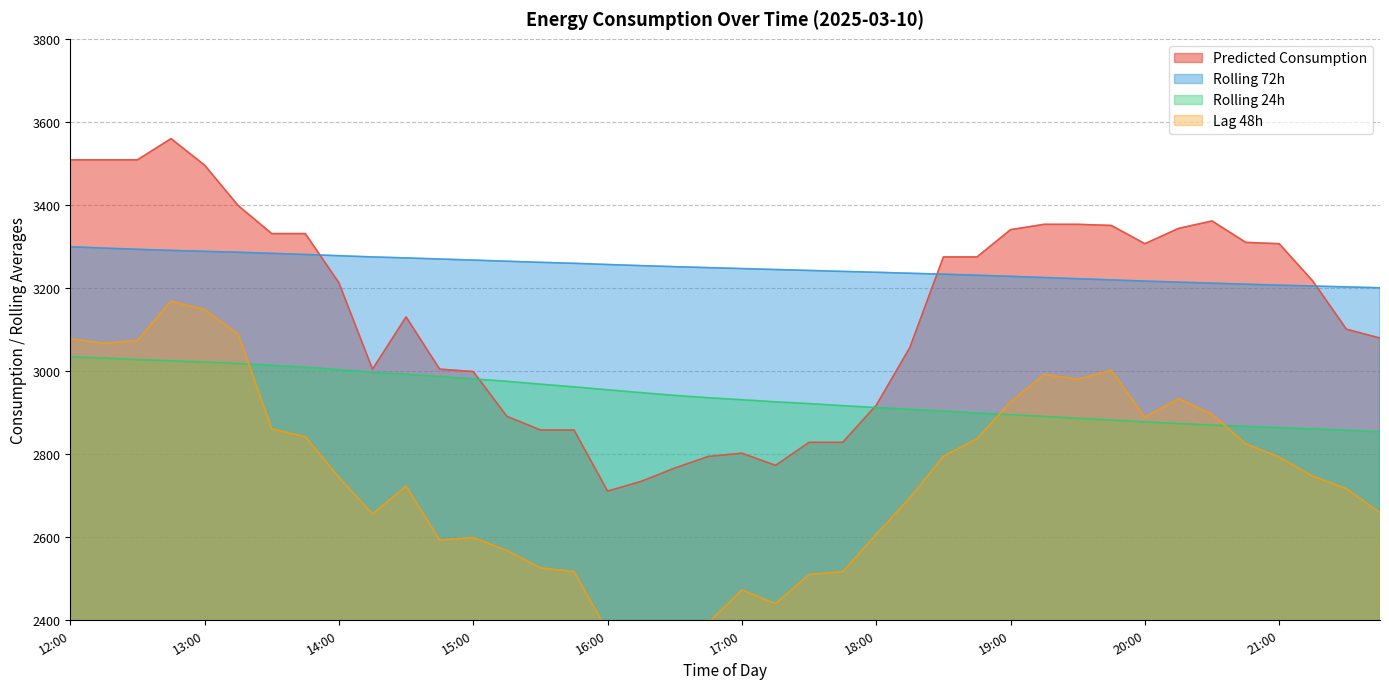

Which series has the largest range (max minus min)?

Predicted_Consumption